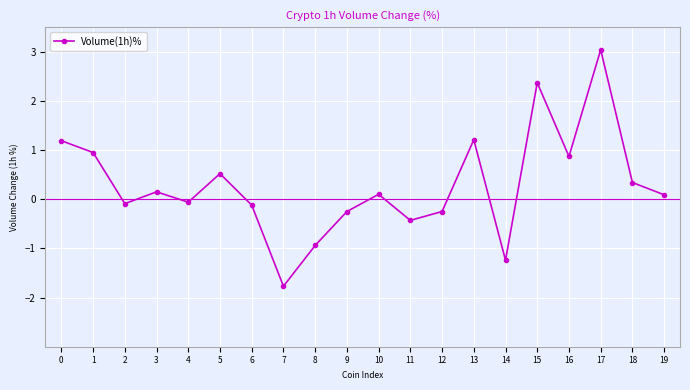

What is the smallest value displayed?

-1.8